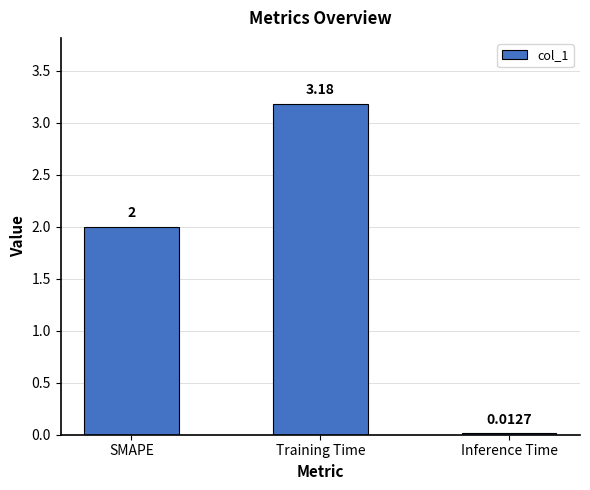

How many distinct data groups are displayed?

1